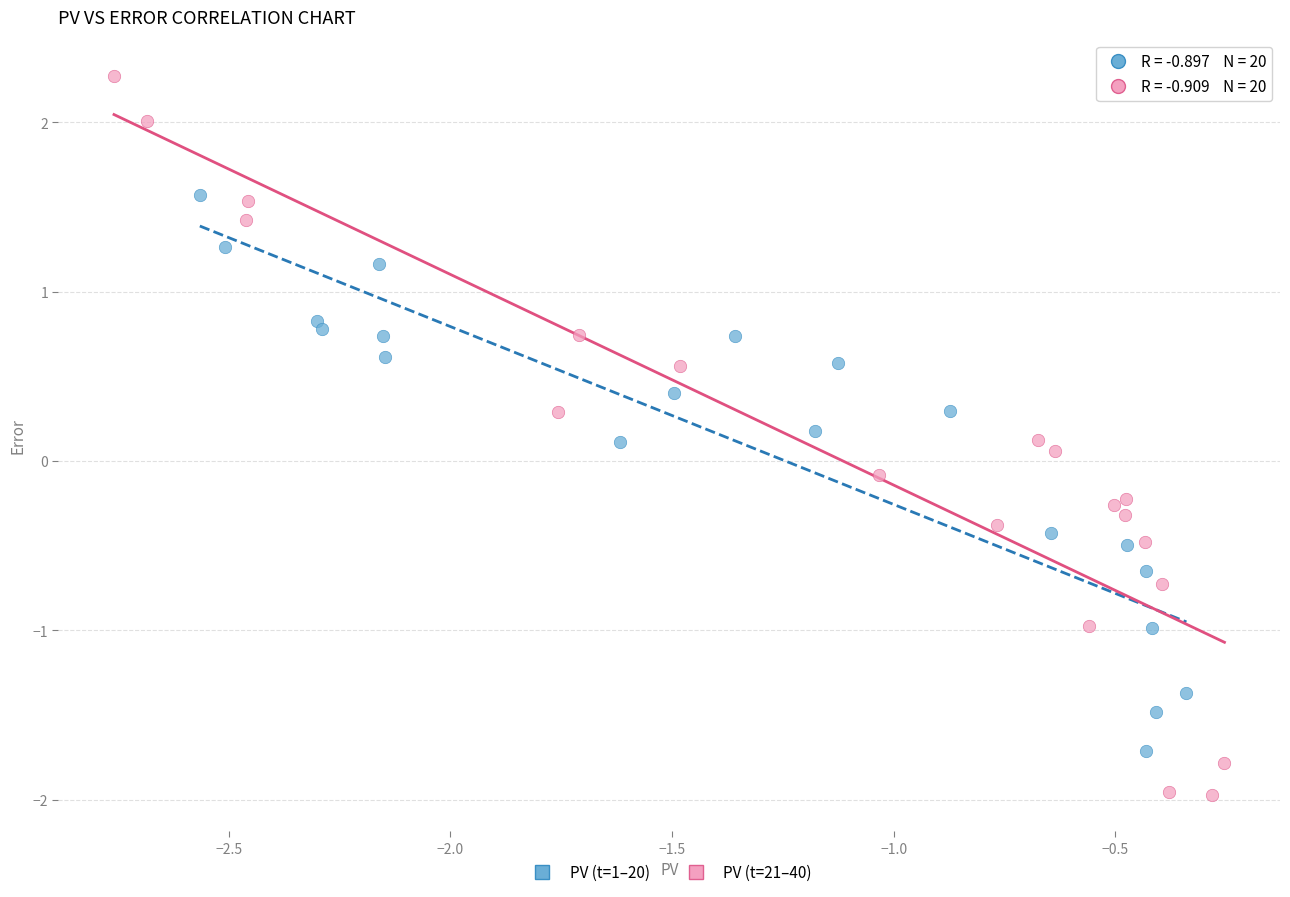

What are all the series names shown in the legend?

PV (t=1–20), PV (t=21–40)